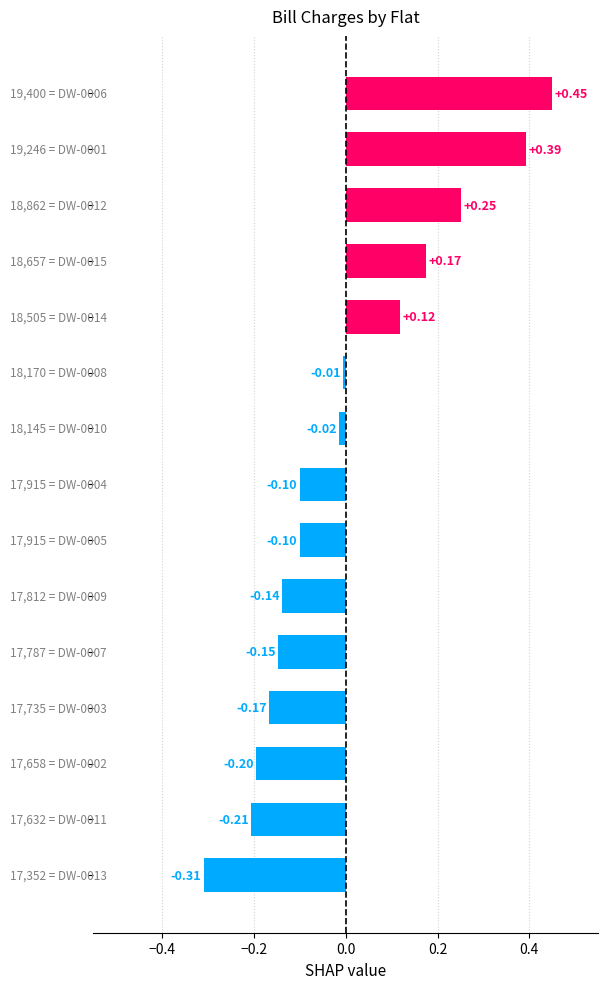

What is the difference between the maximum and minimum values?

0.8